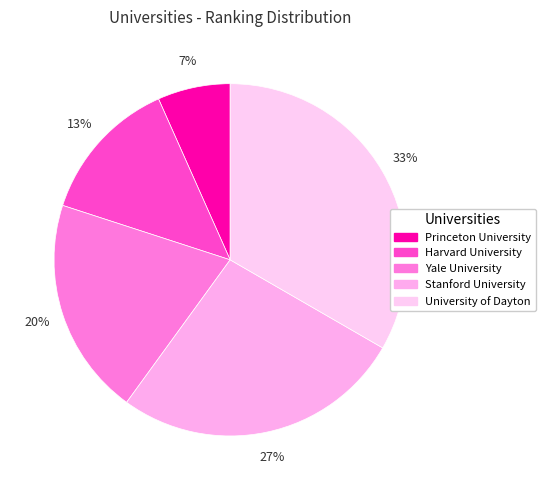

How many segments does this pie chart have?

5